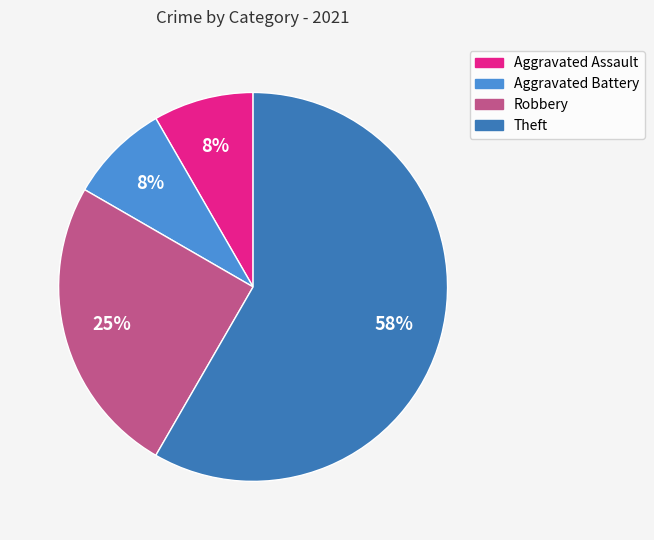

Is there a majority slice in this chart?

Yes